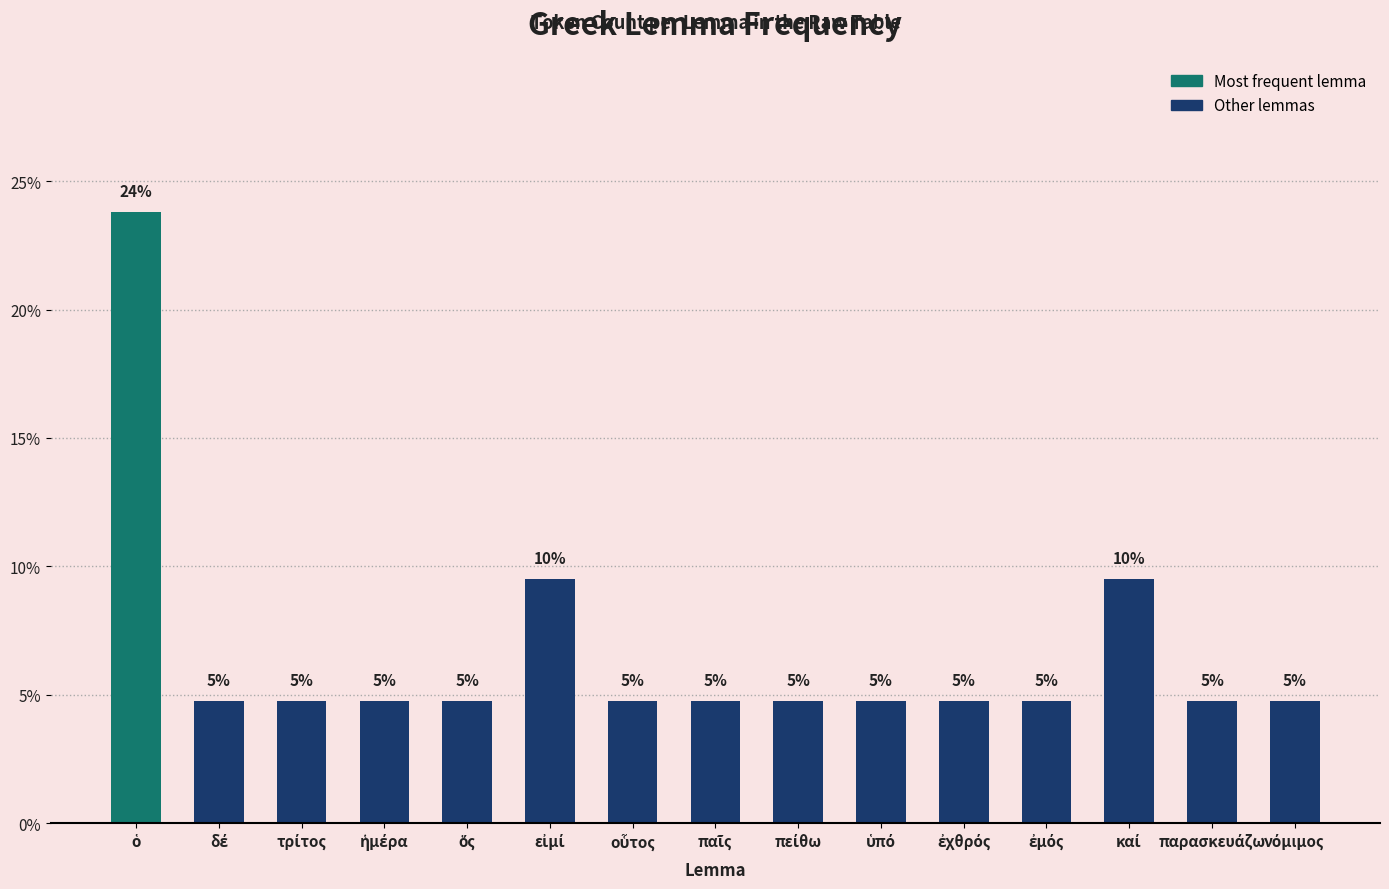

Is it true that the value at ὅς is 4.8?

True